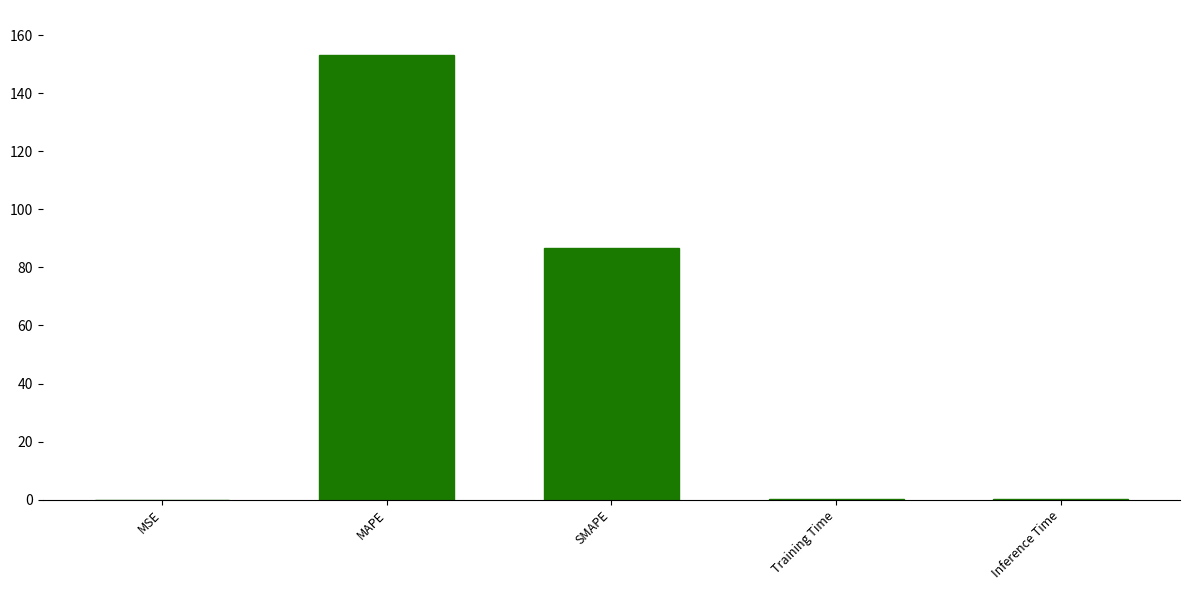

What is the change in value from MAPE to SMAPE?

-66.6